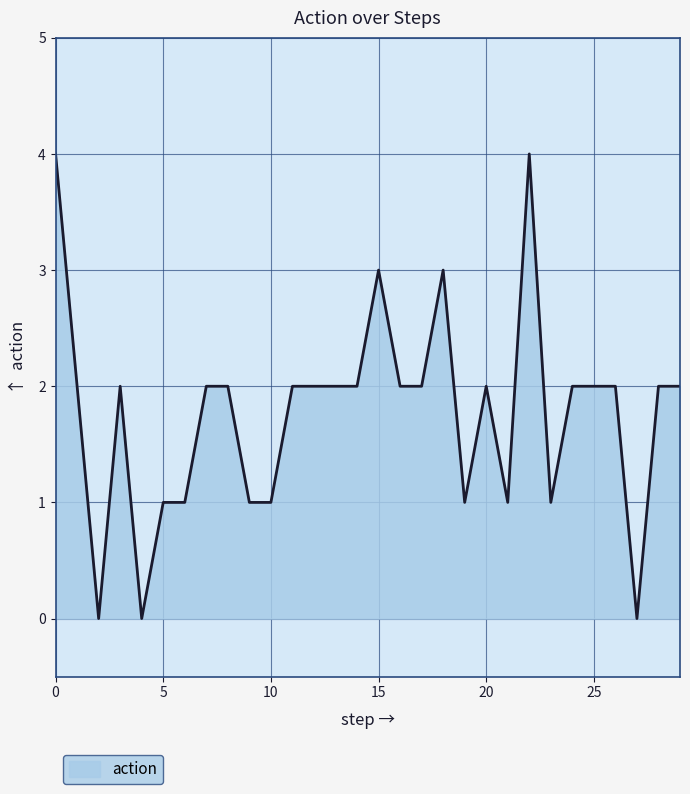

What is the maximum value shown in the chart?

4